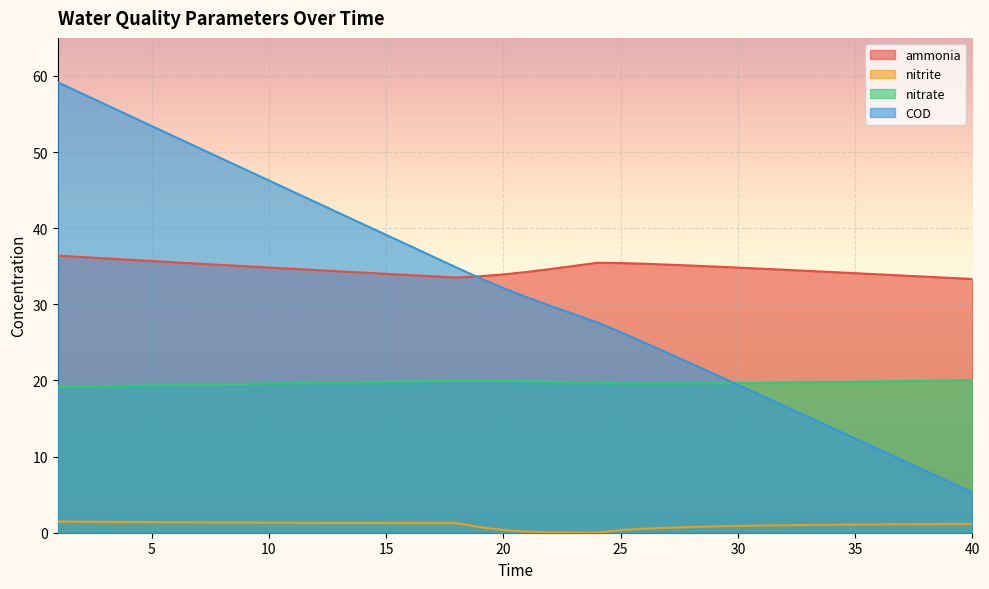

True or false: ammonia and nitrite intersect in this chart.

False